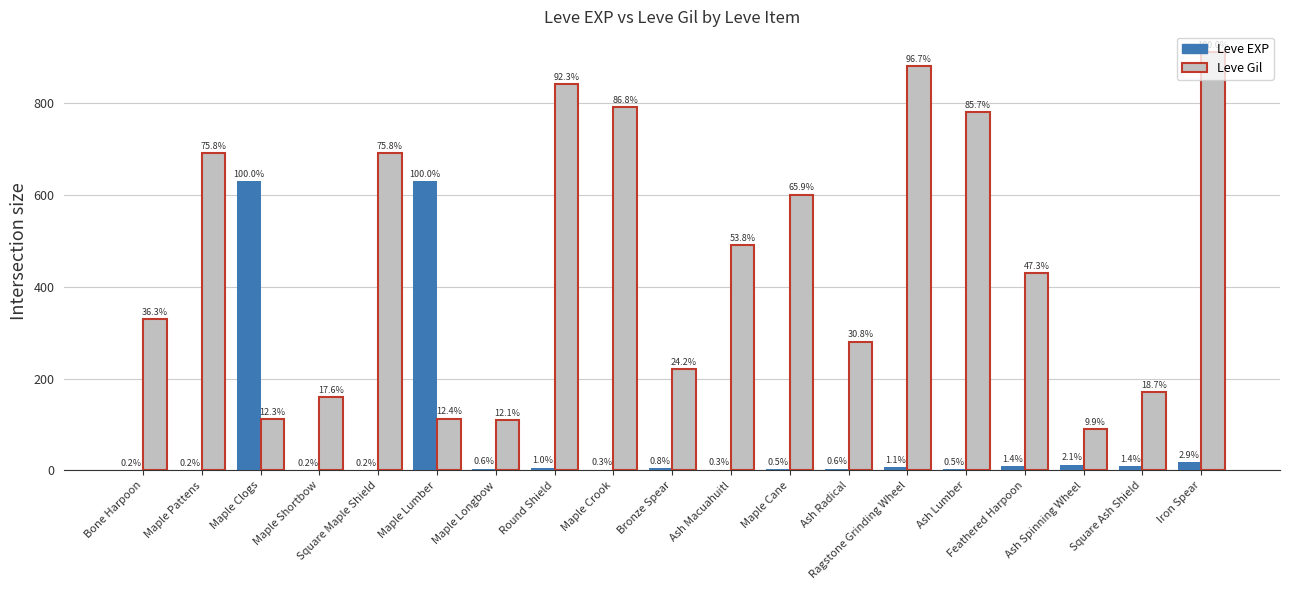

What is the label of the 19th bar from the right?

Bone Harpoon